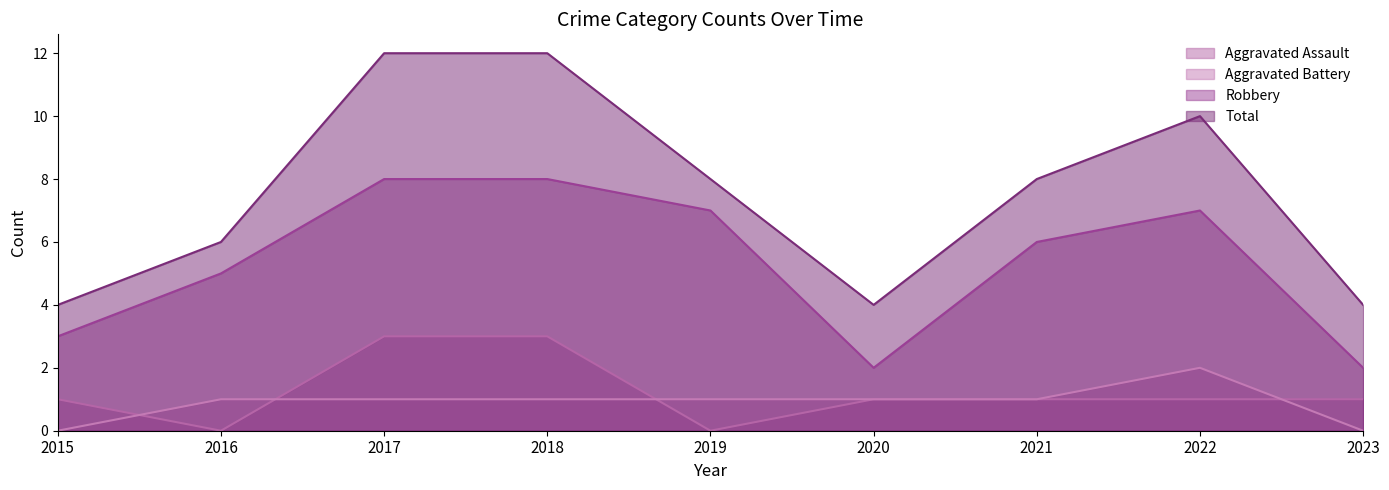

How many values in the Aggravated Assault series are below 1?

2